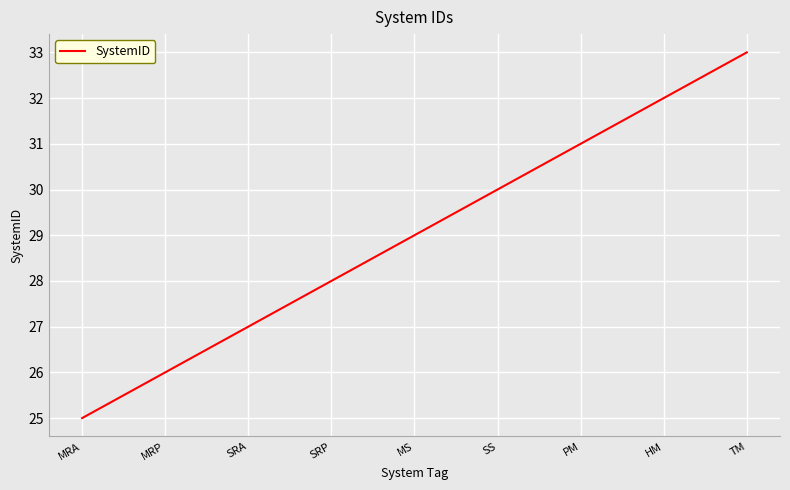

What is the sum of the values at SRP and MRP?

54